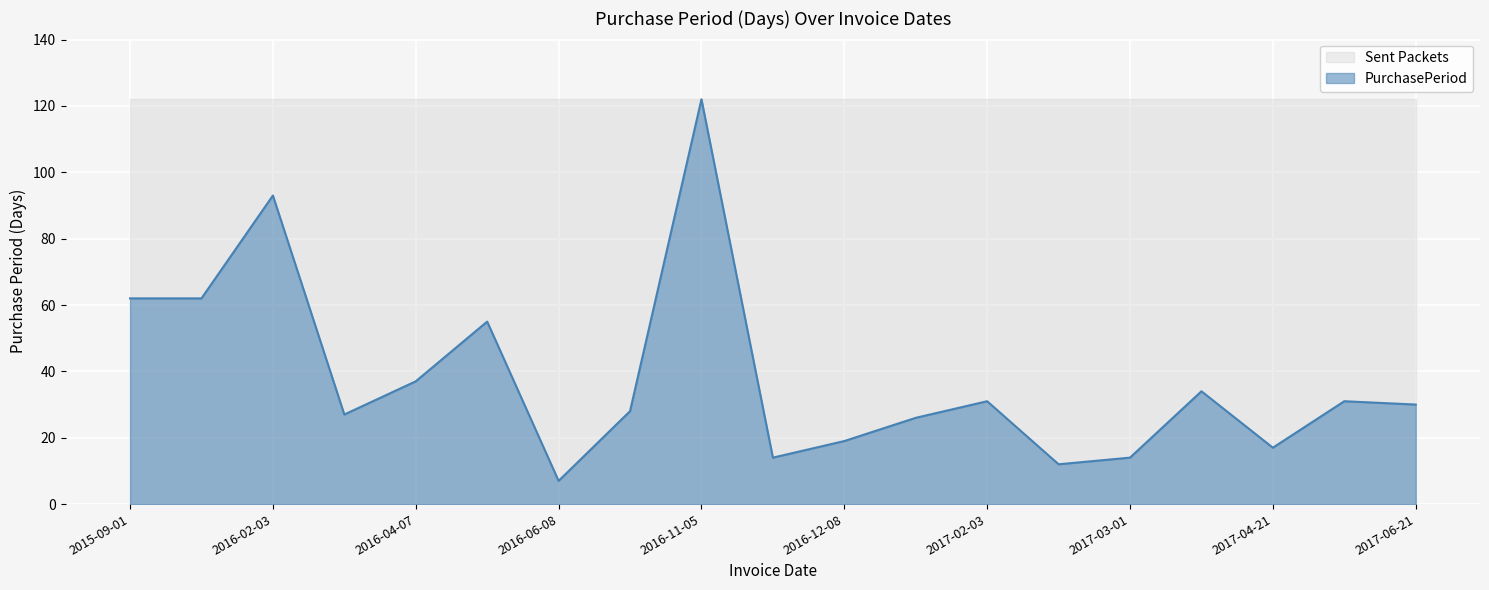

What is the label of the 16th point from the right?

2016-03-01